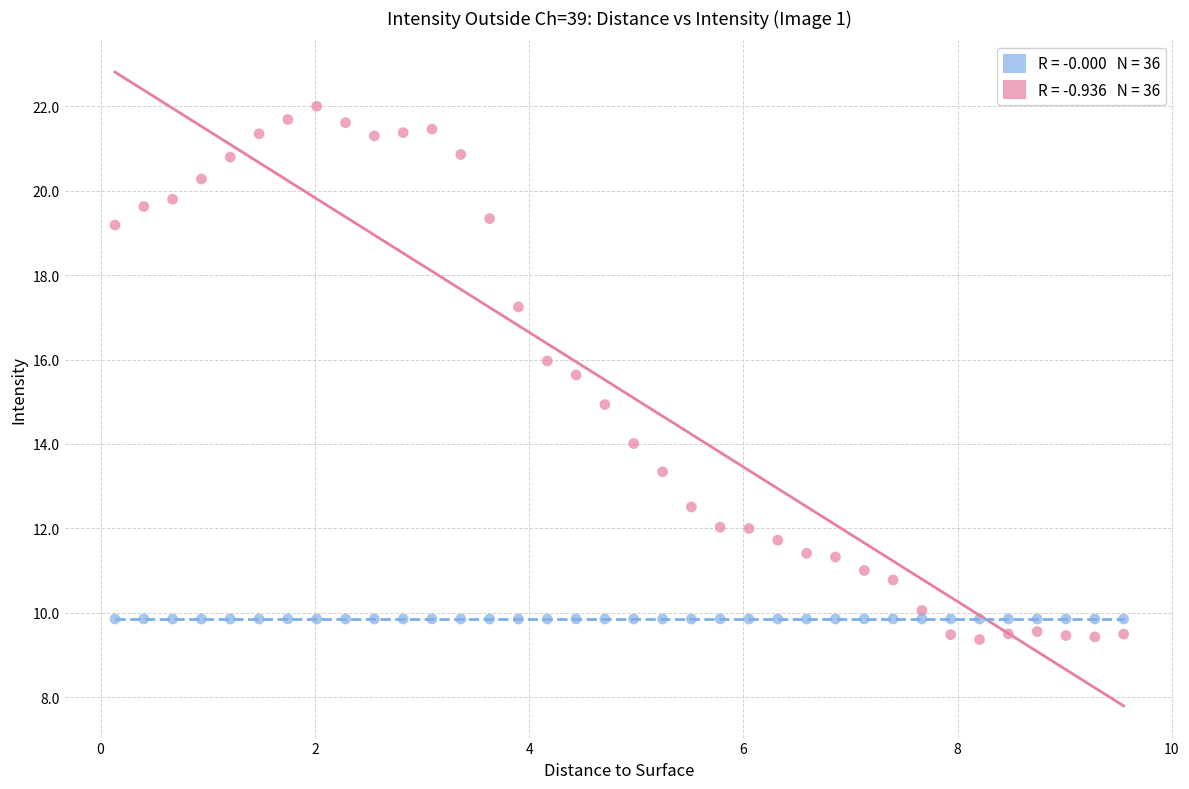

How many data points are displayed?

72